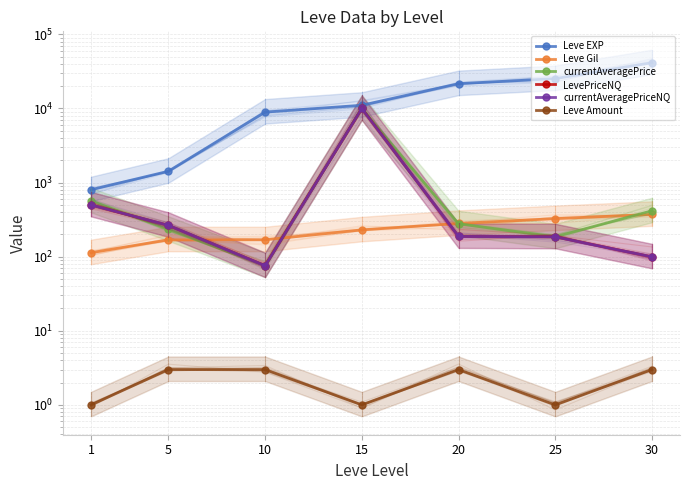

Which series has the largest total across all categories?

Leve EXP